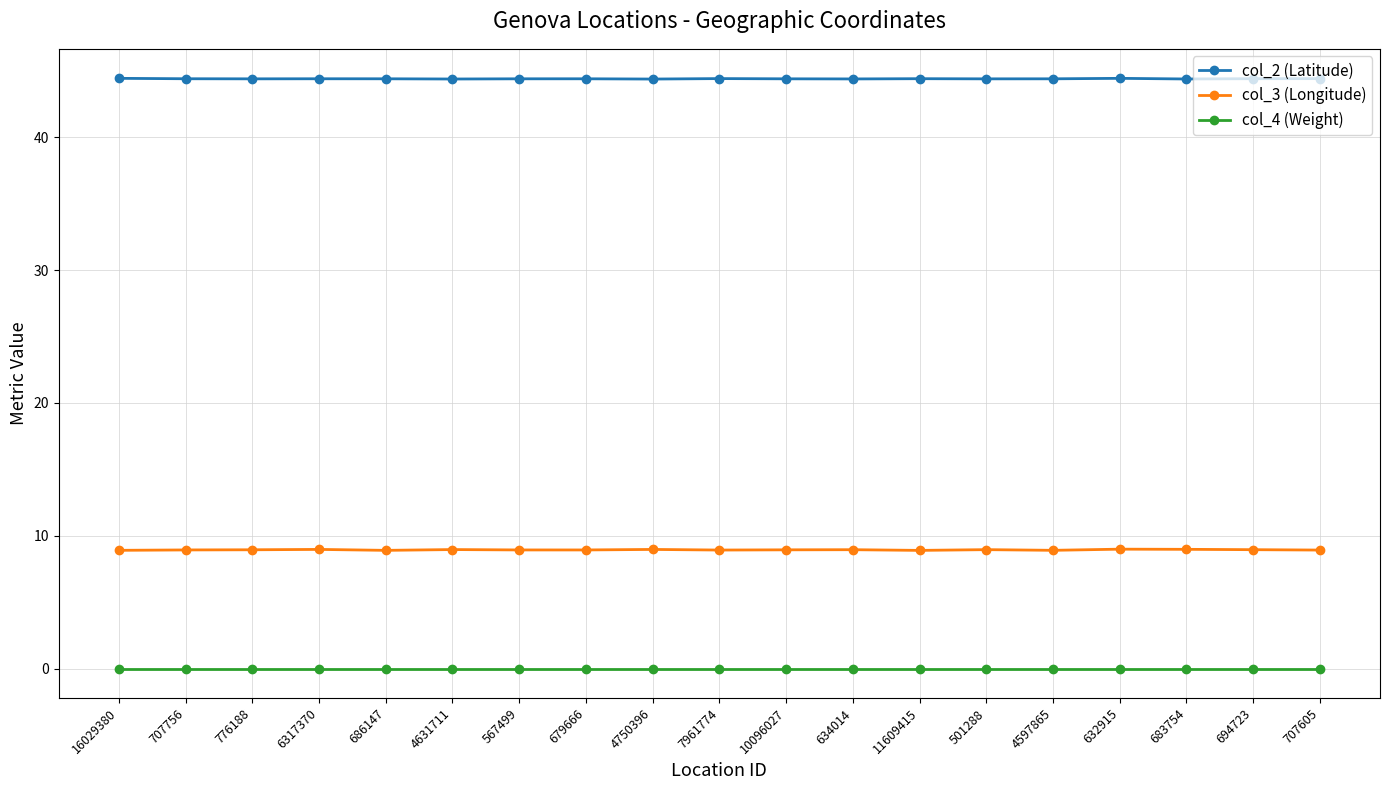

The value of col_3 (Longitude) at 694723 is 8.9. True or false?

True